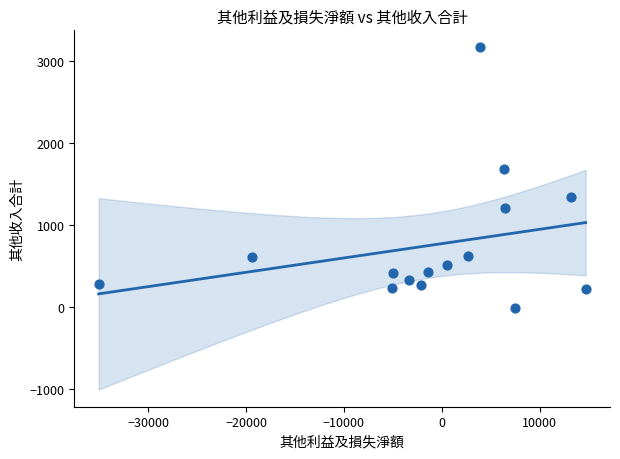

What is the range of Y values (max minus min)?

3187